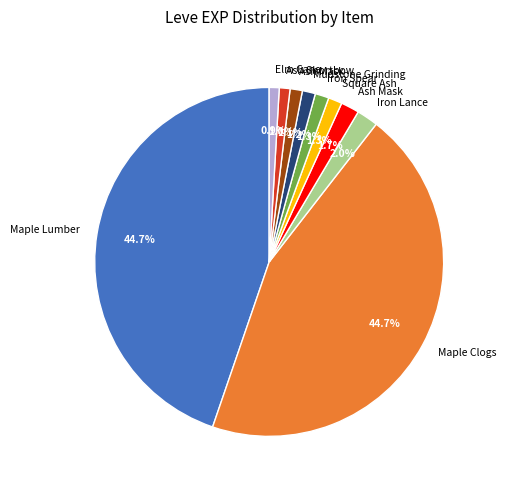

Does any single category account for the majority?

No